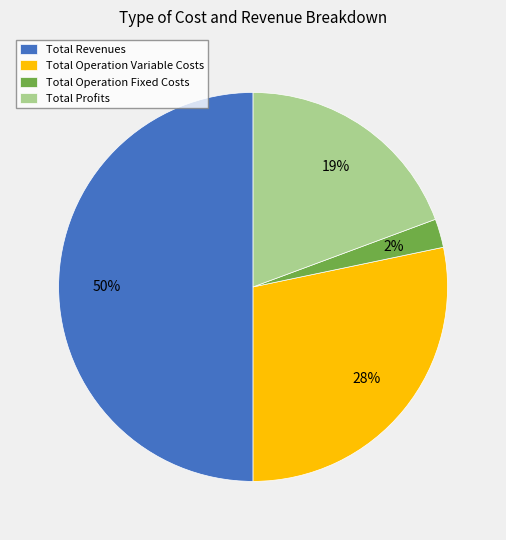

Do Total Operation Variable Costs and Total Profits together represent more than half of the pie?

No